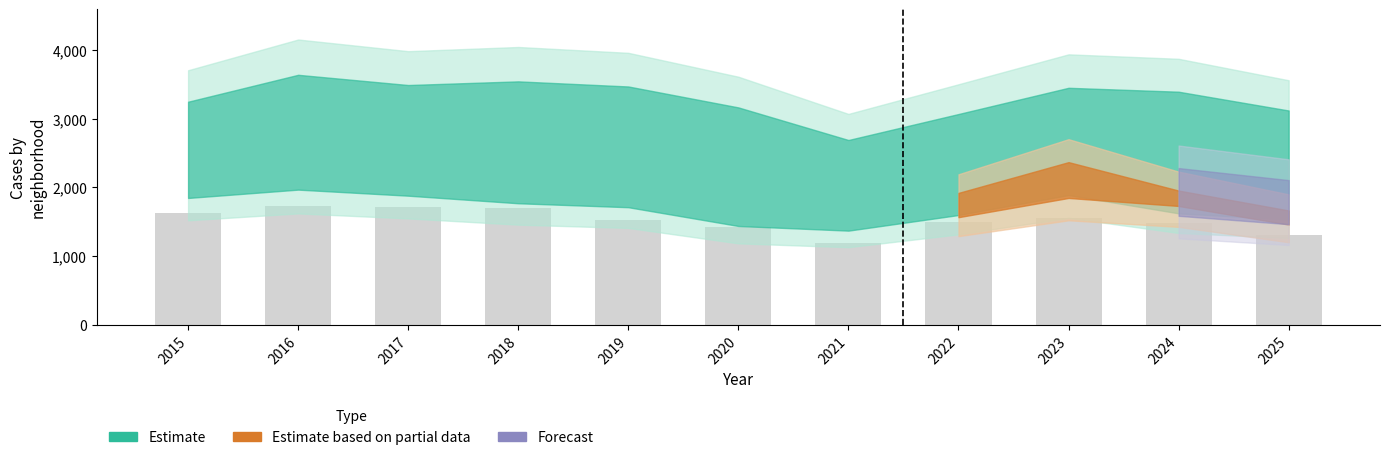

What is the value of the 3rd bar from the left?

1713